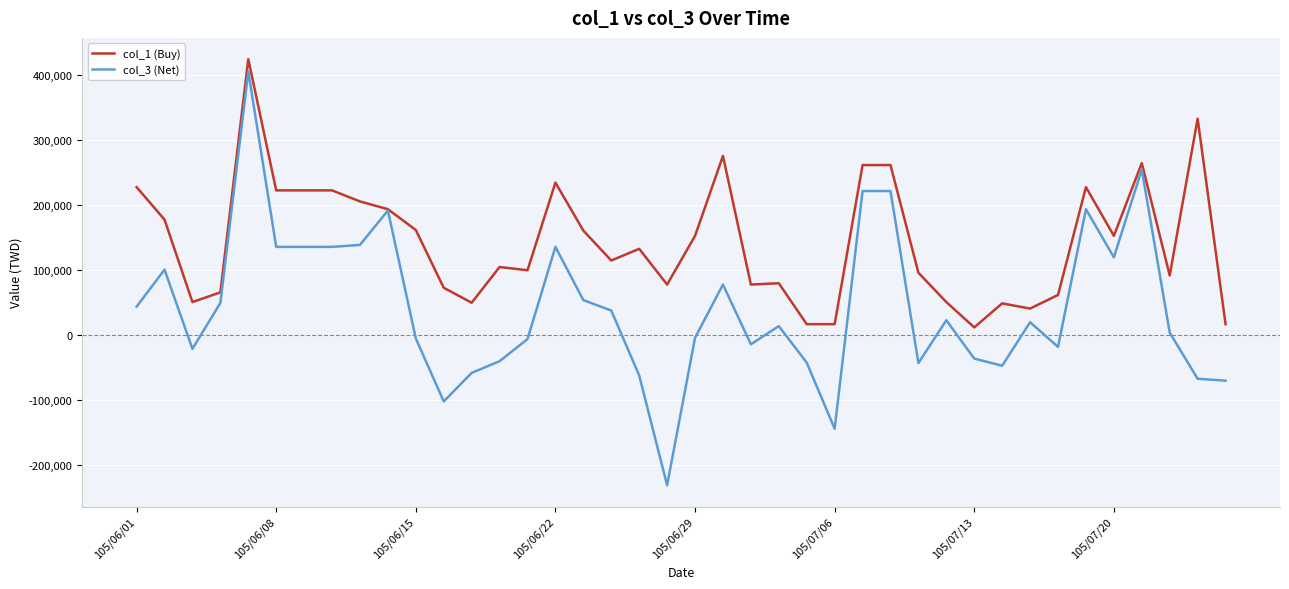

Rank the series by their average value, from highest to lowest.

col_1 (Buy), col_3 (Net)